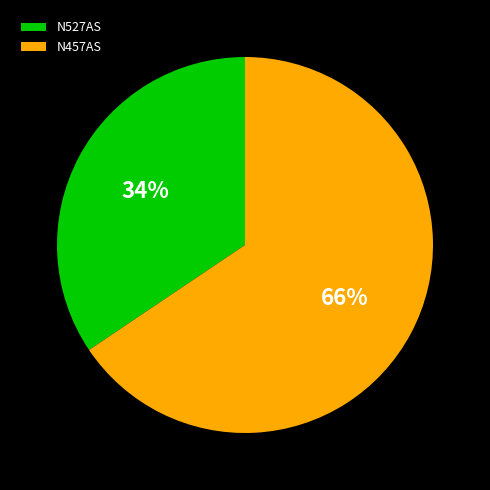

What is the ratio of the value at N527AS to the value at N457AS?

0.5